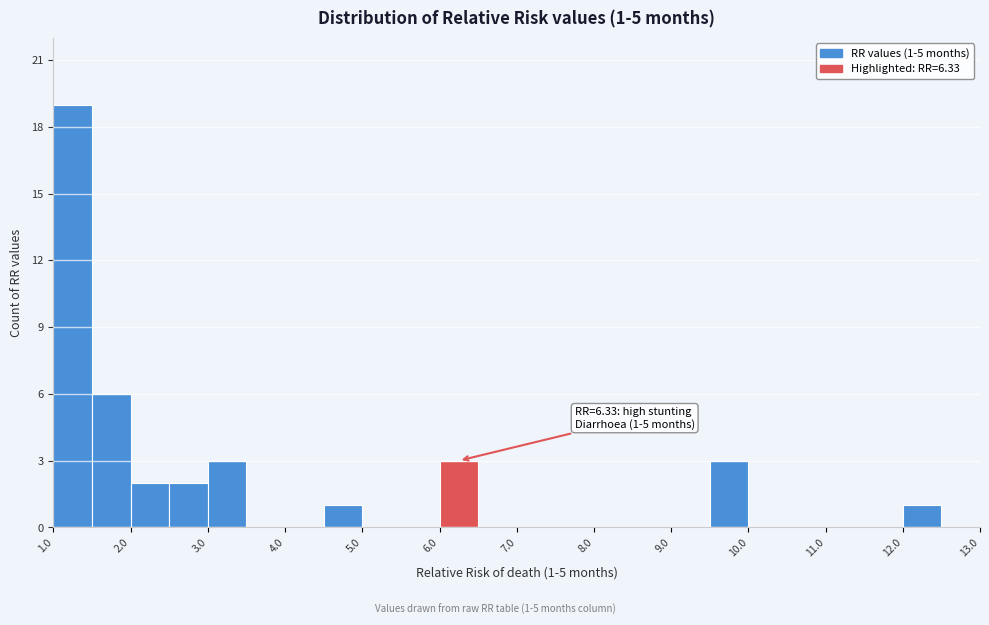

Over which range of the x-axis is the bar tallest?

1.0 to 1.5